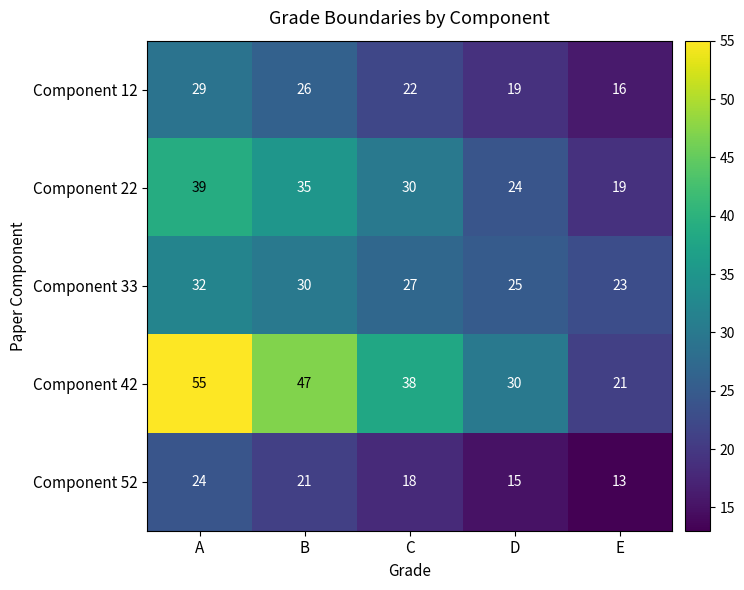

At which category does the chart reach its peak across all series?

A